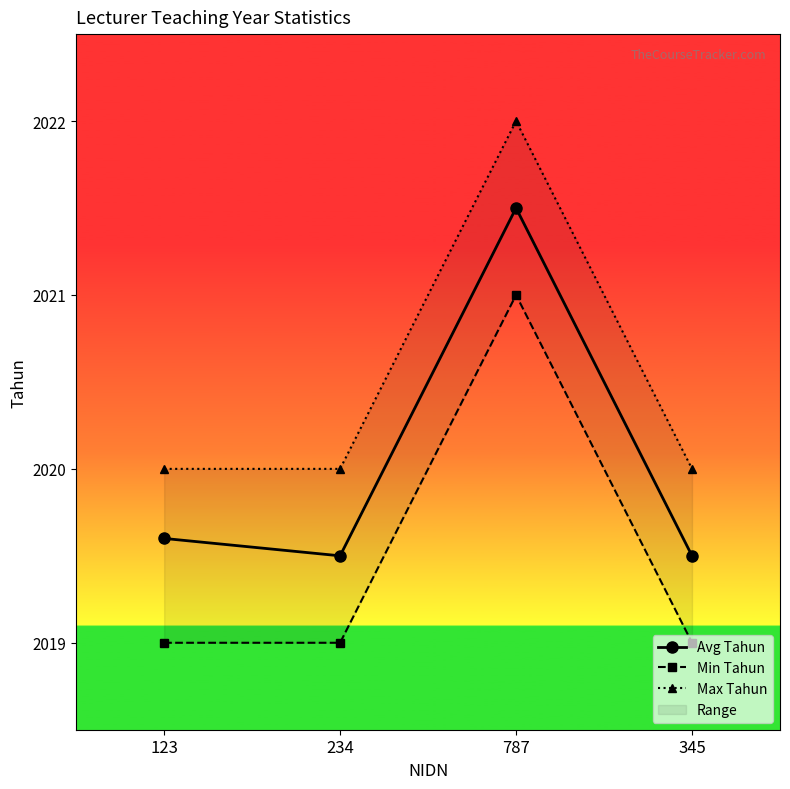

Is it true that Avg Tahun equals 2019.6 at 123?

True